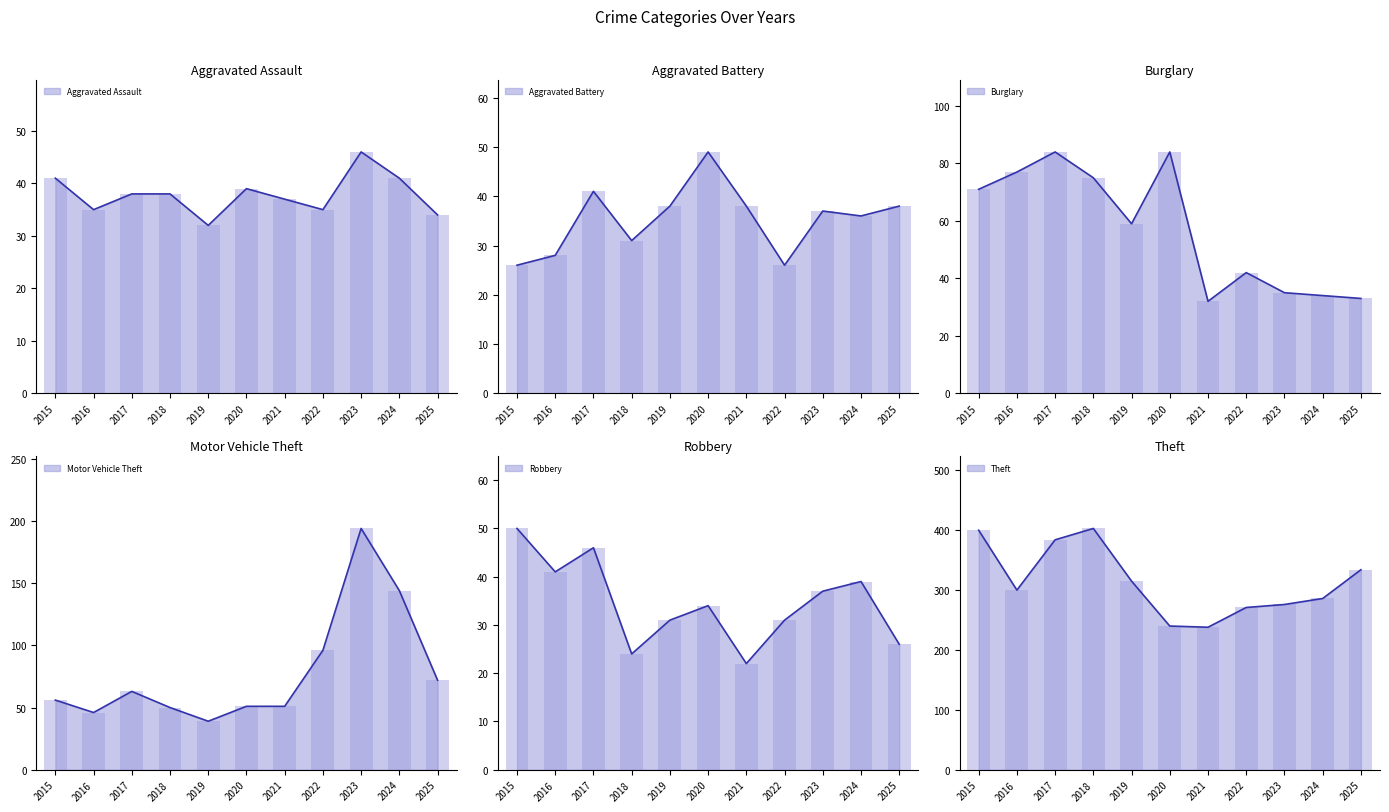

What is the maximum value for Aggravated Assault?

46